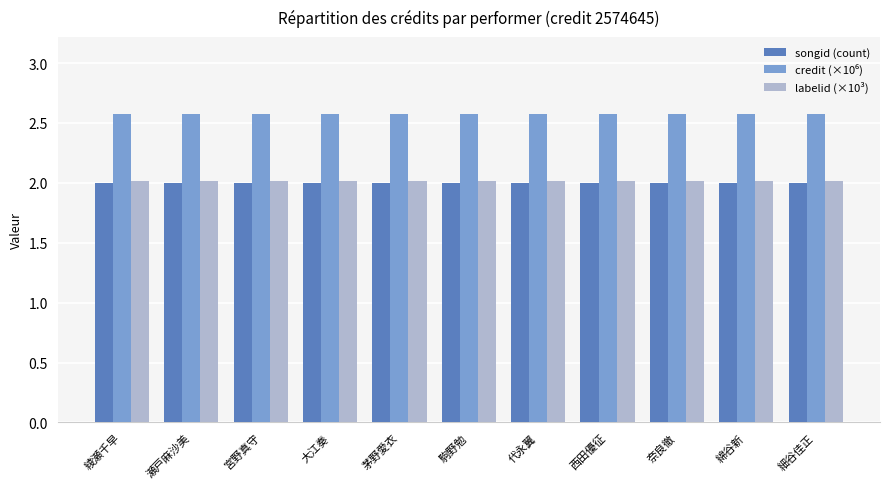

What position from the right is 駒野勉?

6